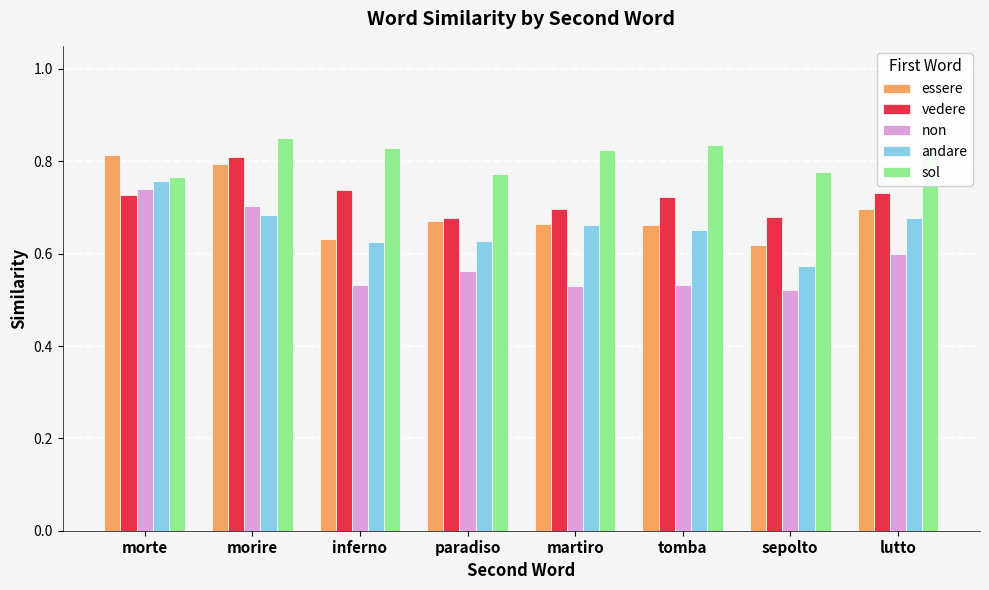

Is it true that sol equals 0.8 at inferno?

True